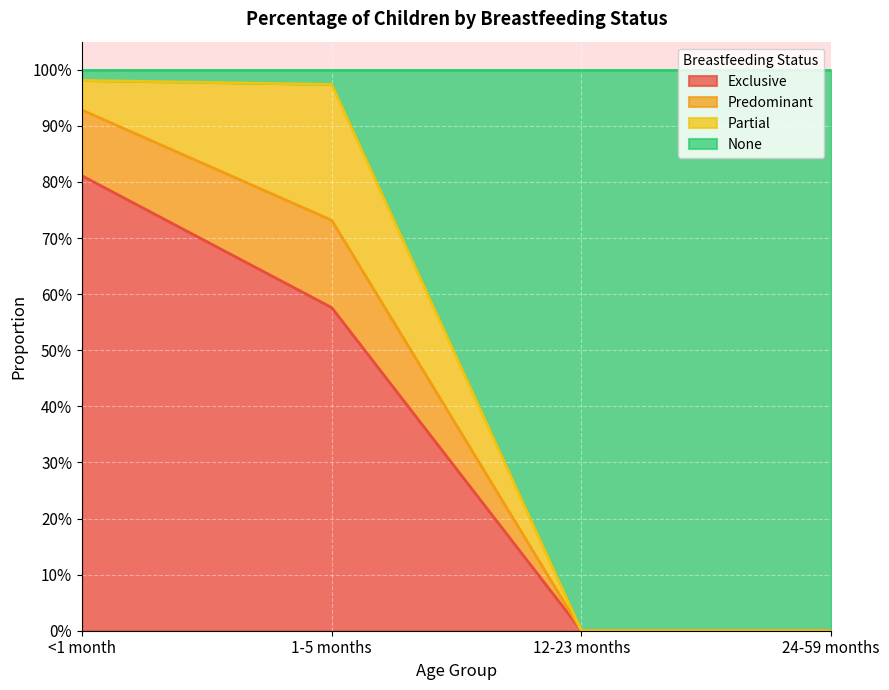

Does the chart display data point markers on the line(s)?

No